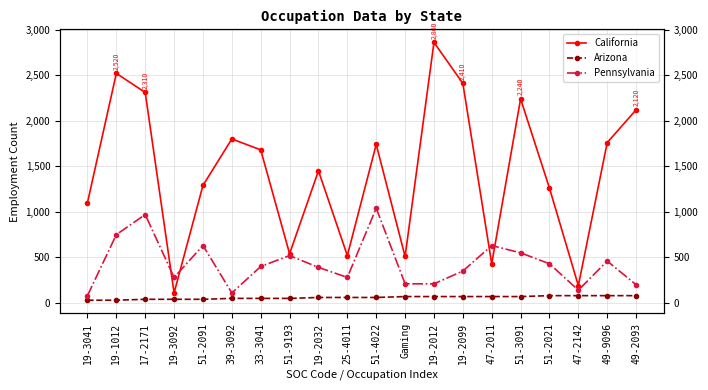

True or false: California has a value of 2310 at 17-2171.

True